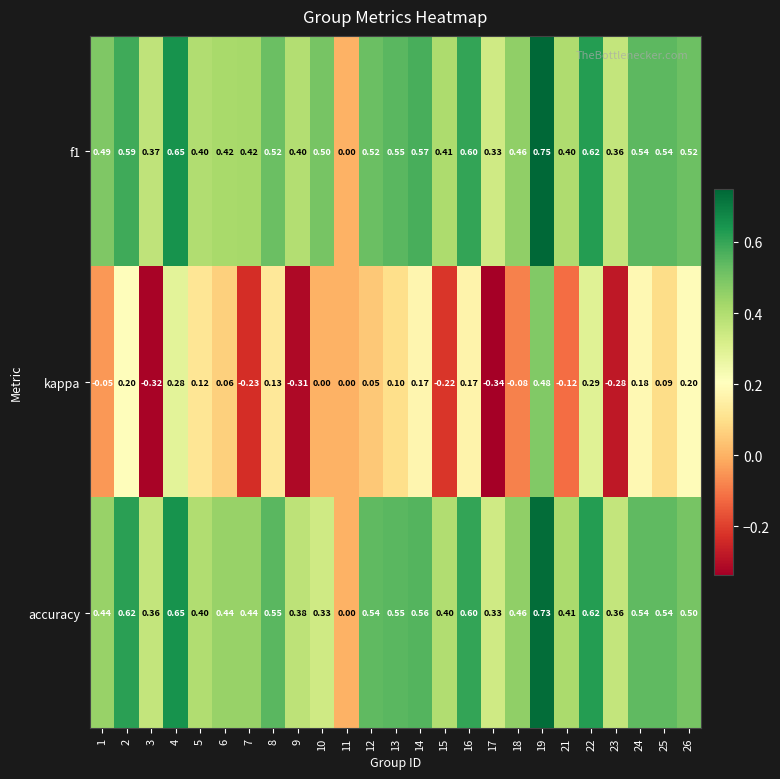

Between 17 and 21, which series saw the biggest shift?

kappa